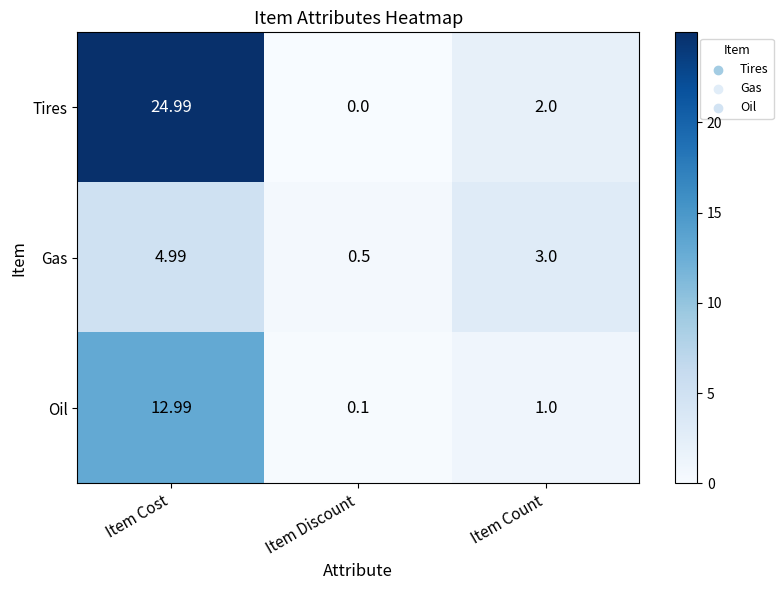

Where does the Oil series first go above 1?

Item Cost